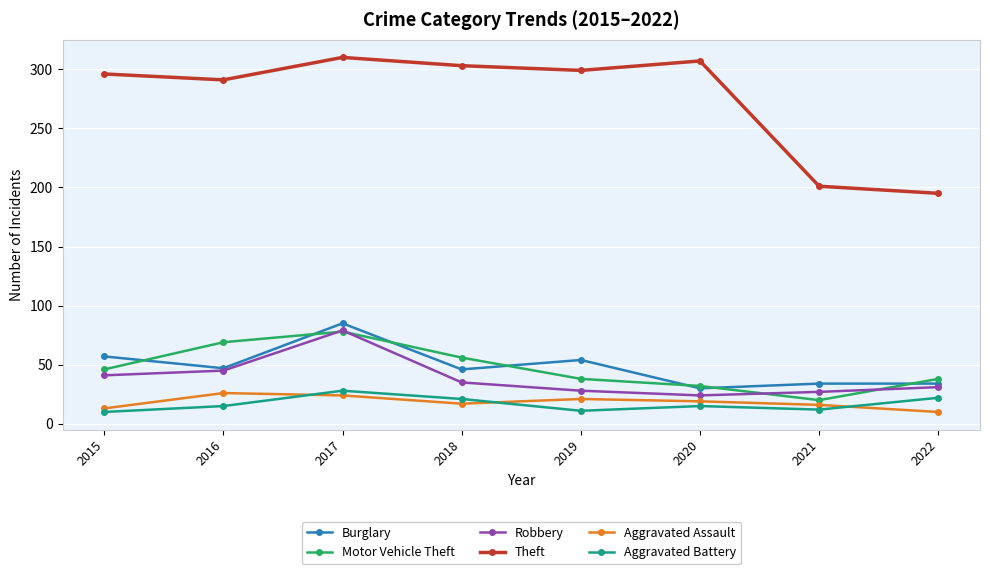

What is the spread (max minus min) of values at 2018?

286